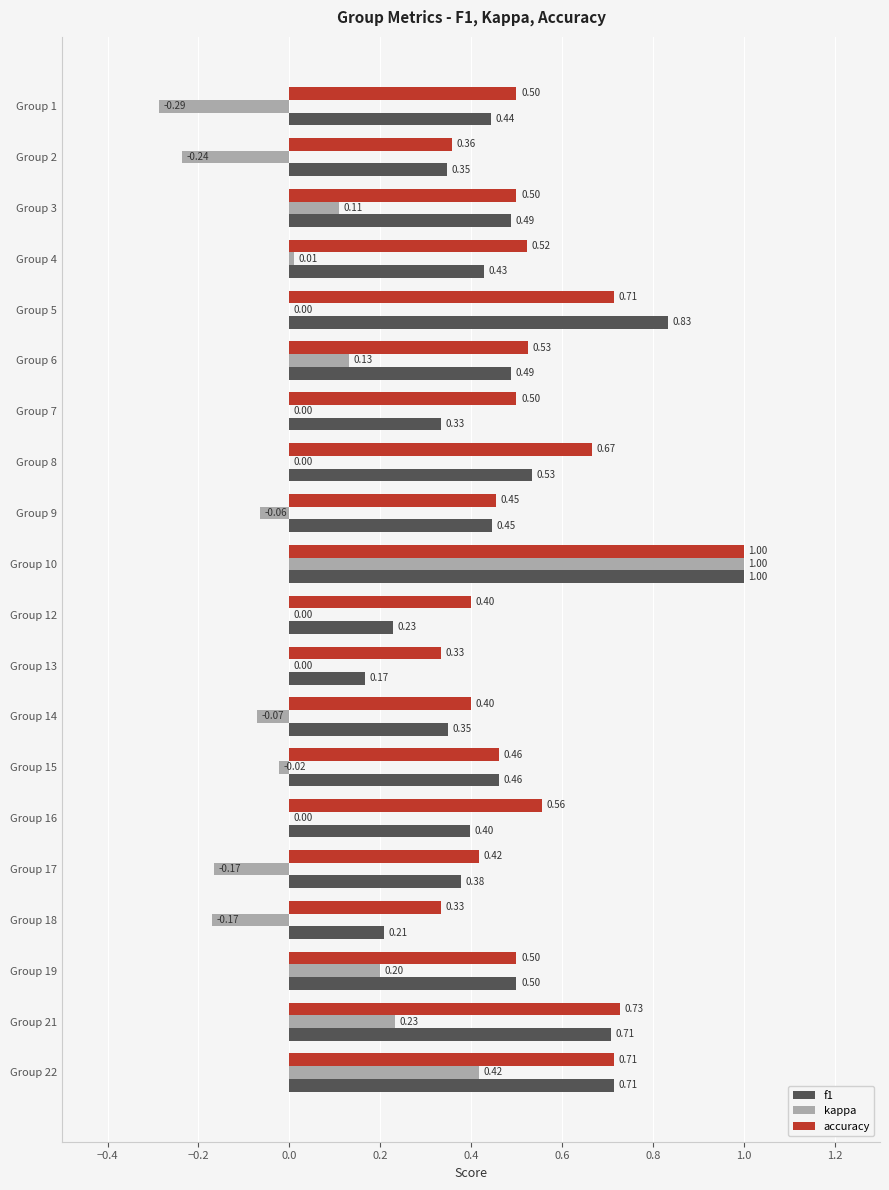

At which category is the sum across all series the highest?

Group 10